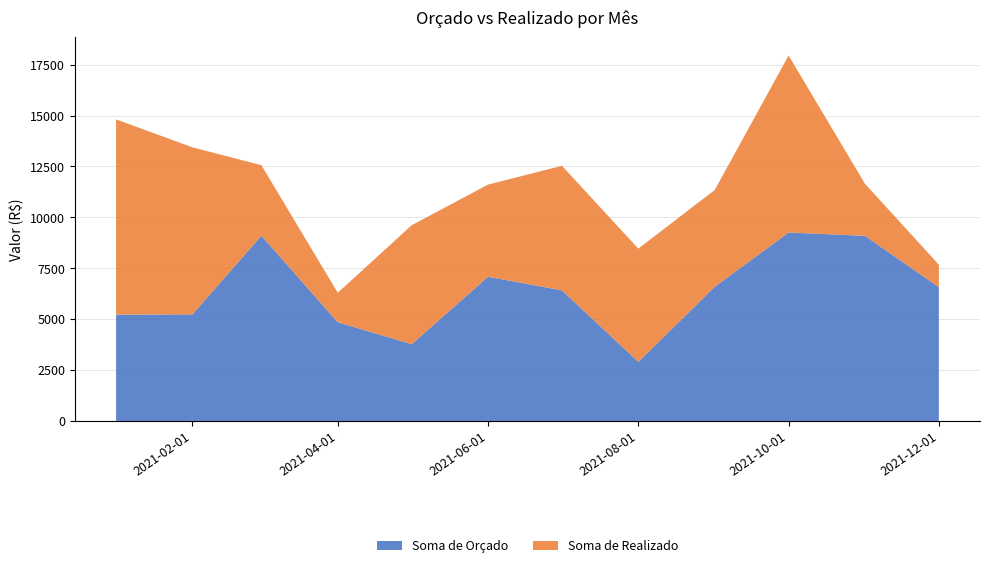

Reading left to right, extract all data points from this chart.

Soma de Orçado: 5229.9	5242.8	9103.1	4855.3	3781.2	7089.0	6421.1	2914.7	6596.6	9259.4	9097.4	6579.1
Soma de Realizado: 9581.5	8195.4	3458.8	1448.5	5834.8	4521.4	6111.3	5553.9	4747.4	8683.7	2553.0	1102.4